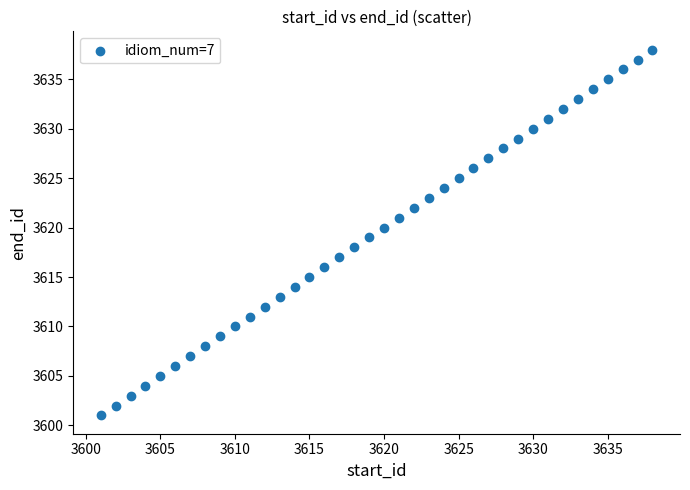

How many points are shown in the scatter plot?

38